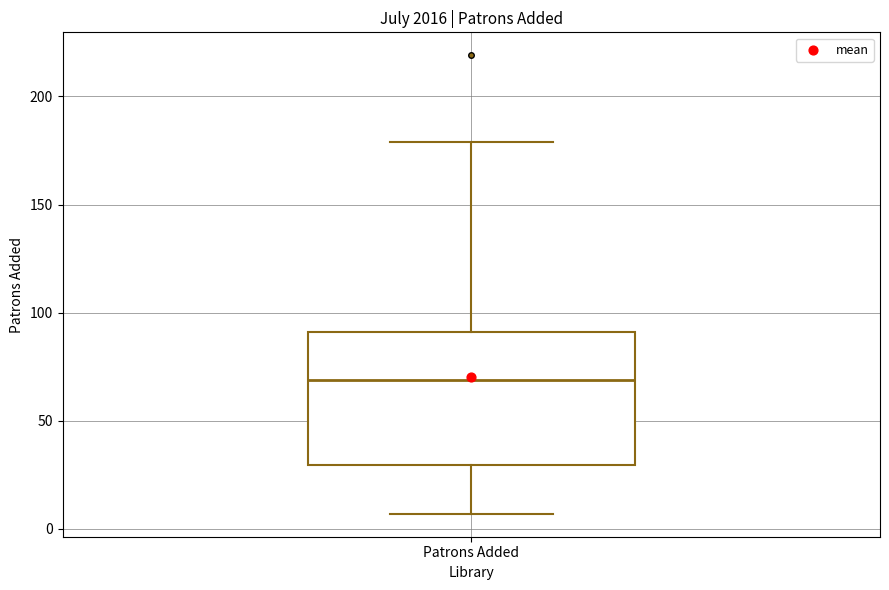

Read this box plot against the y-axis: the position of the median line, the range covered by the box, and the ends of both whiskers. The values are not printed on the chart, so give them approximately, as read against the axis.

median 70, box 30 to 90, whiskers 5 to 180